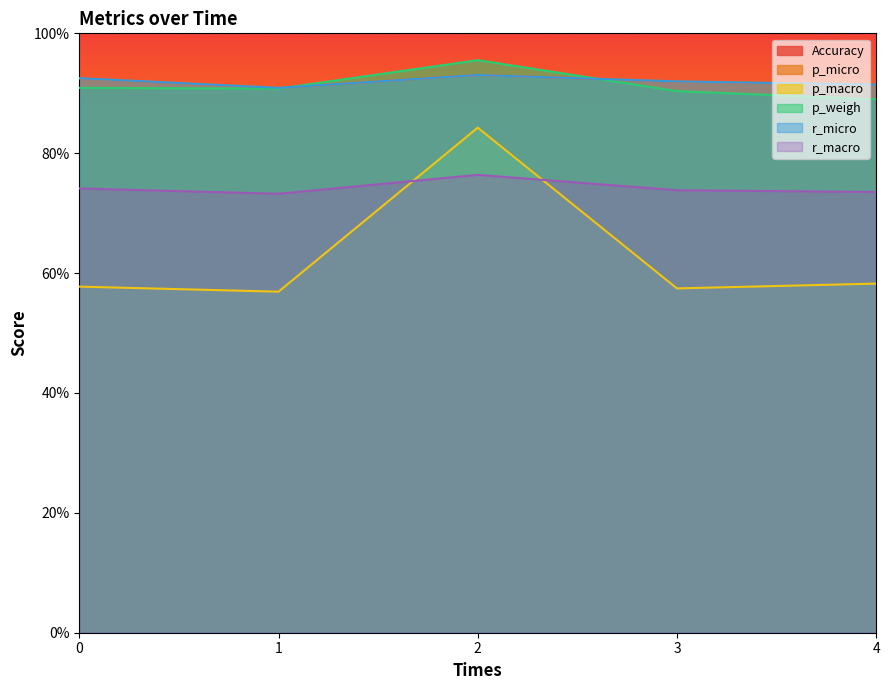

At which label is p_macro closest to 0?

1